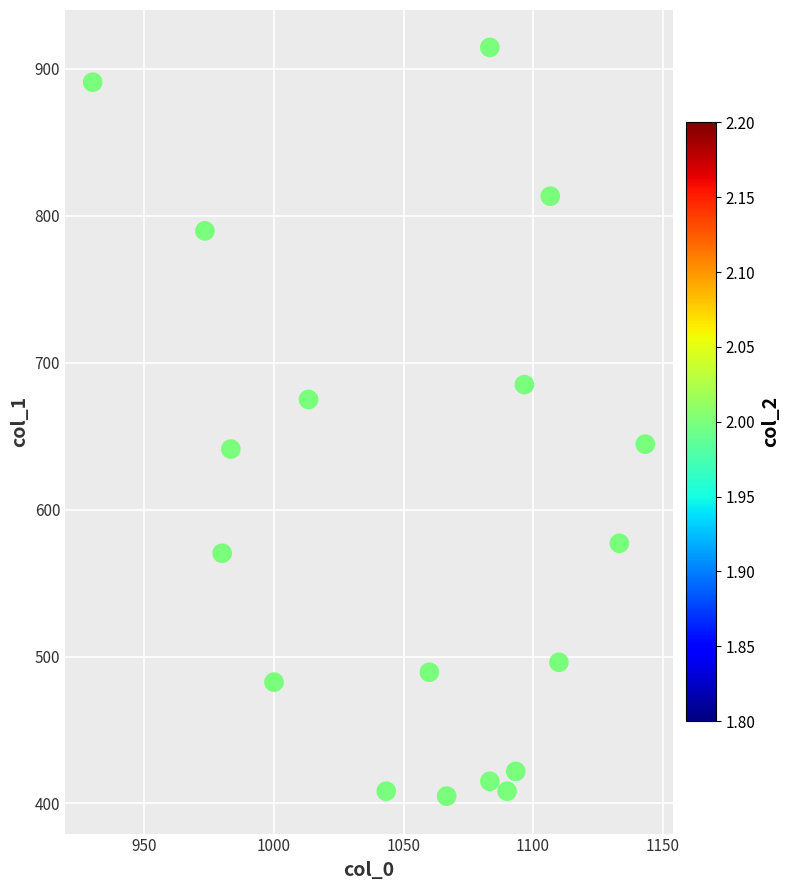

What is the range of Y values (max minus min)?

509.6